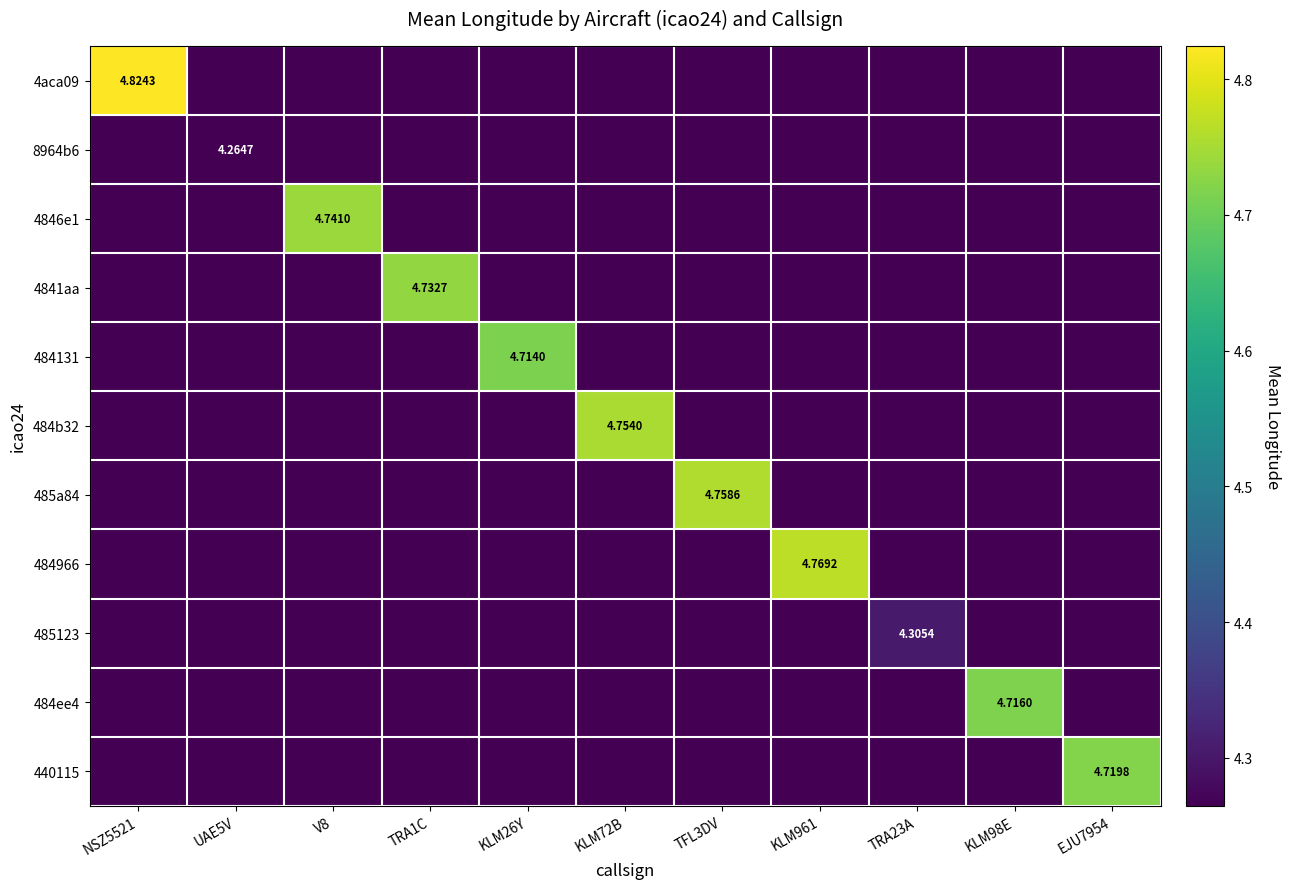

Is it true that 484131 equals -2.0 at EJU7954?

False